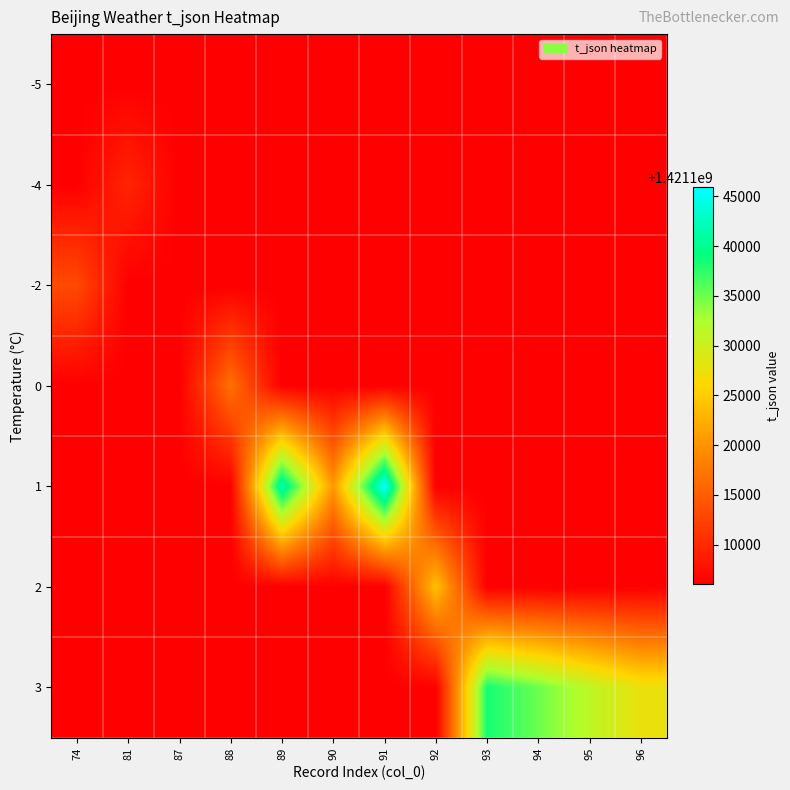

What is the difference between the highest and lowest values at 88?

10800